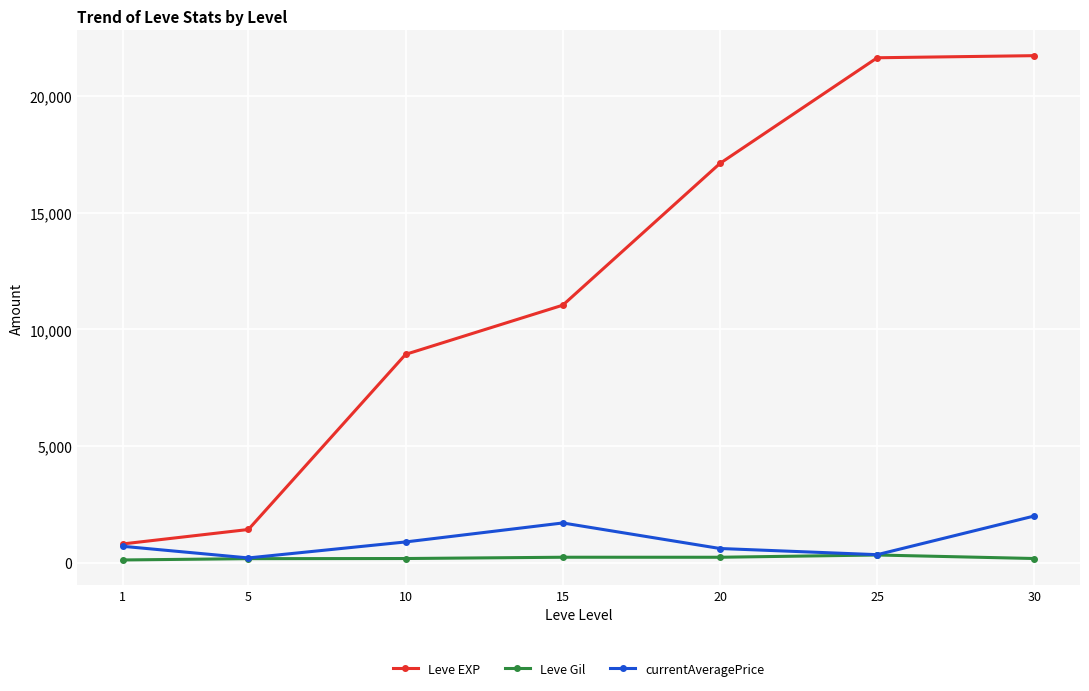

True or false: Leve Gil and Leve EXP intersect in this chart.

False